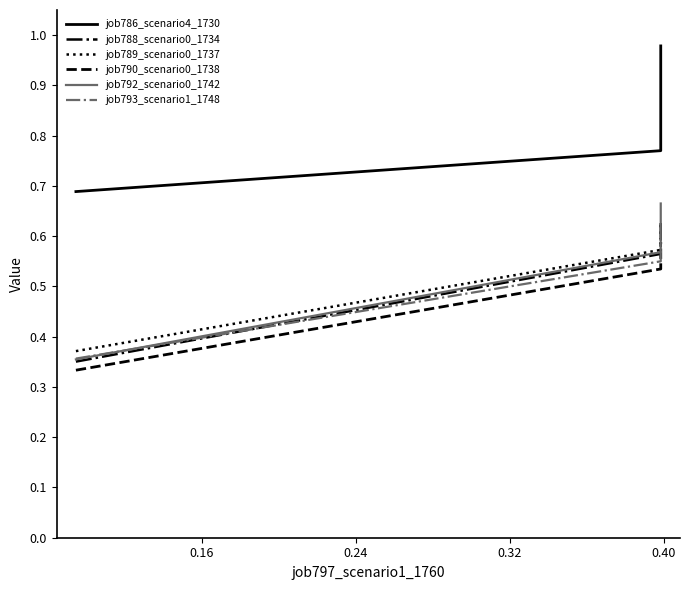

Which series has the widest spread of values?

job792_scenario0_1742